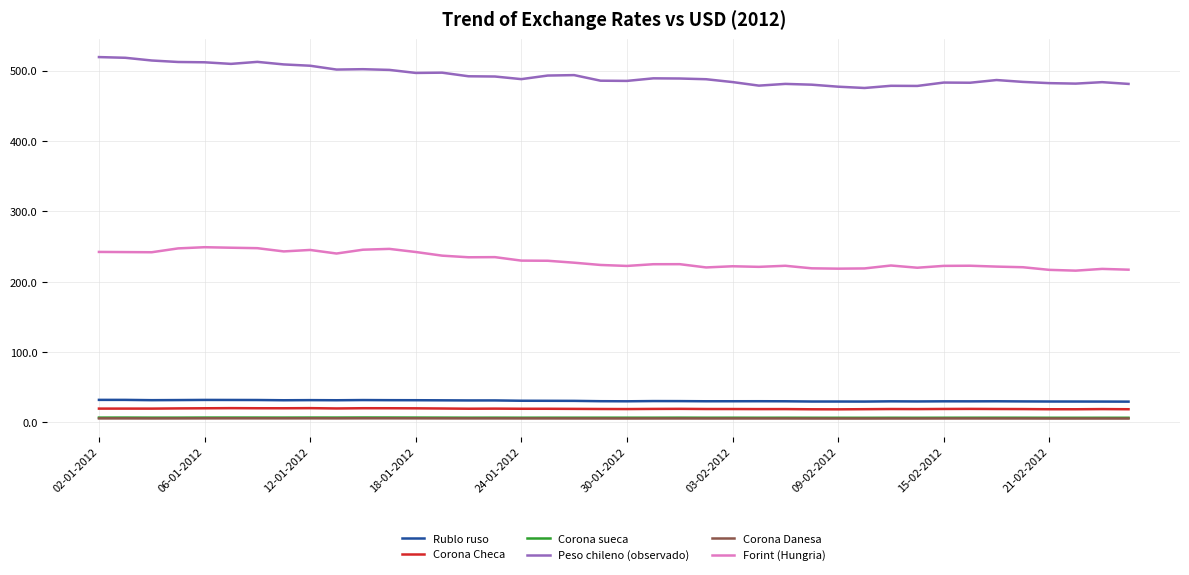

True or false: Corona sueca and Corona Checa cross at least once.

False